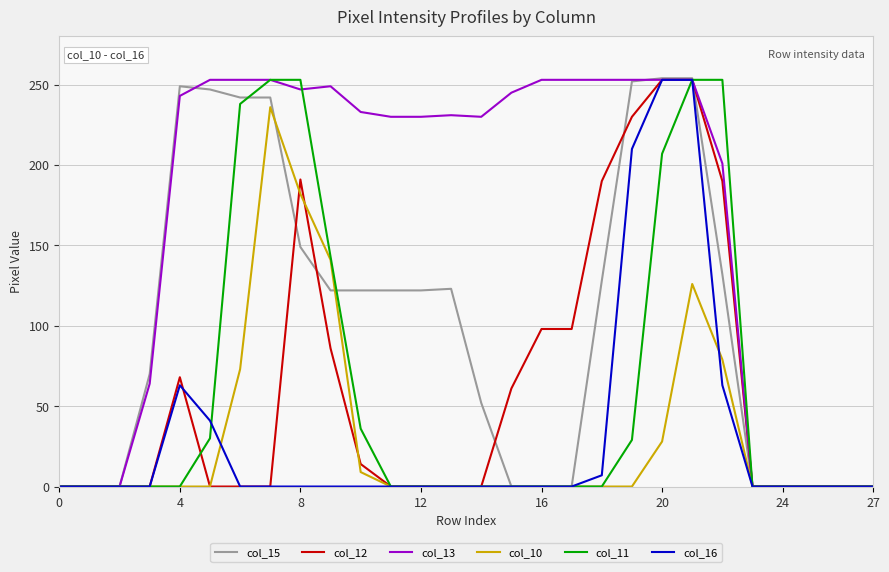

What is the label of the 5th point from the right?

23